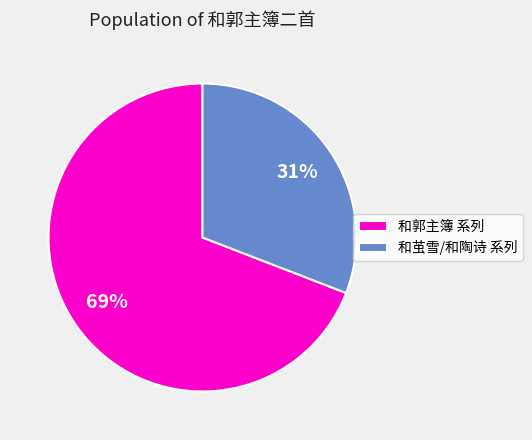

To the nearest percent, what is the average slice percentage?

50%